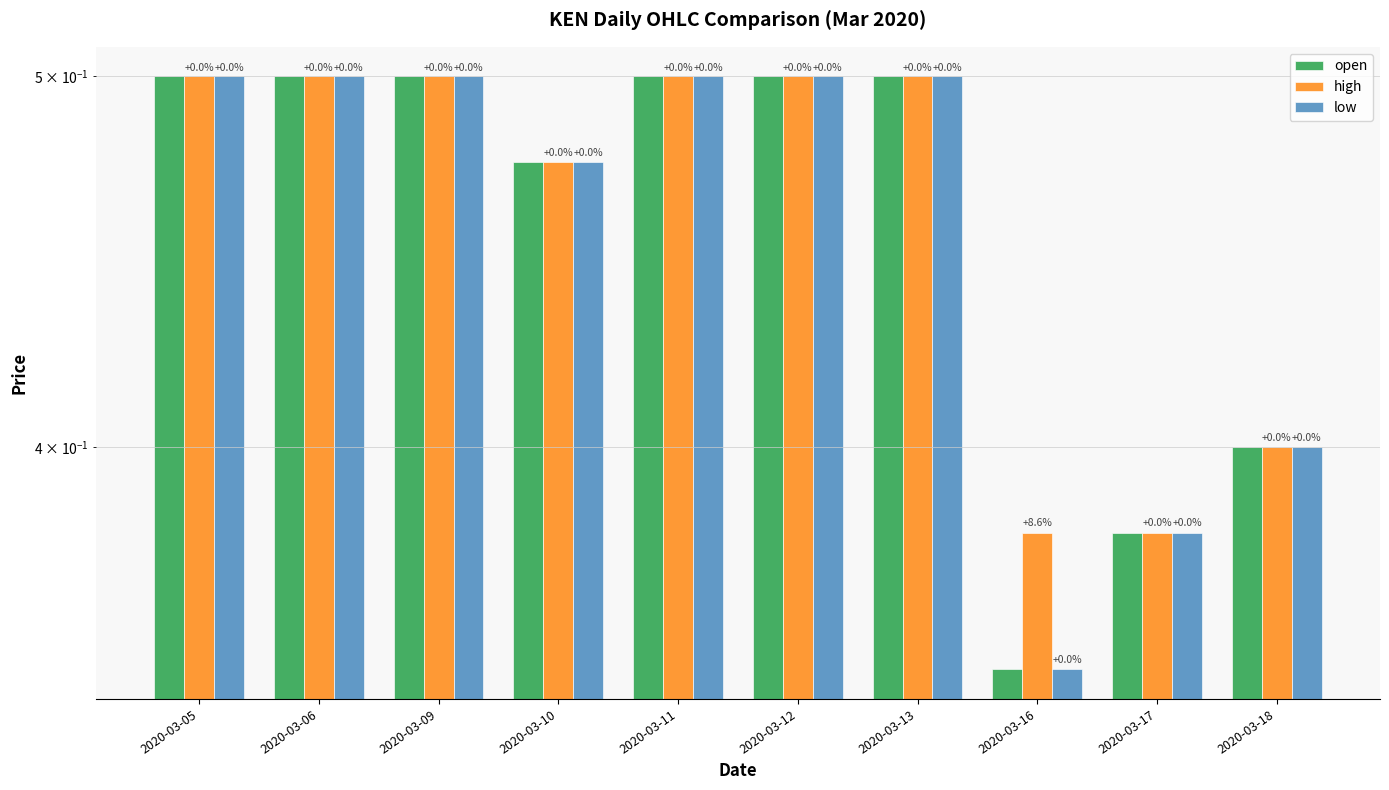

Reading left to right, transcribe all the data shown in this chart.

open: 2020-03-05=0.5	2020-03-06=0.5	2020-03-09=0.5	2020-03-10=0.5	2020-03-11=0.5	2020-03-12=0.5	2020-03-13=0.5	2020-03-16=0.3	2020-03-17=0.4	2020-03-18=0.4
high: 2020-03-05=0.5	2020-03-06=0.5	2020-03-09=0.5	2020-03-10=0.5	2020-03-11=0.5	2020-03-12=0.5	2020-03-13=0.5	2020-03-16=0.4	2020-03-17=0.4	2020-03-18=0.4
low: 2020-03-05=0.5	2020-03-06=0.5	2020-03-09=0.5	2020-03-10=0.5	2020-03-11=0.5	2020-03-12=0.5	2020-03-13=0.5	2020-03-16=0.3	2020-03-17=0.4	2020-03-18=0.4